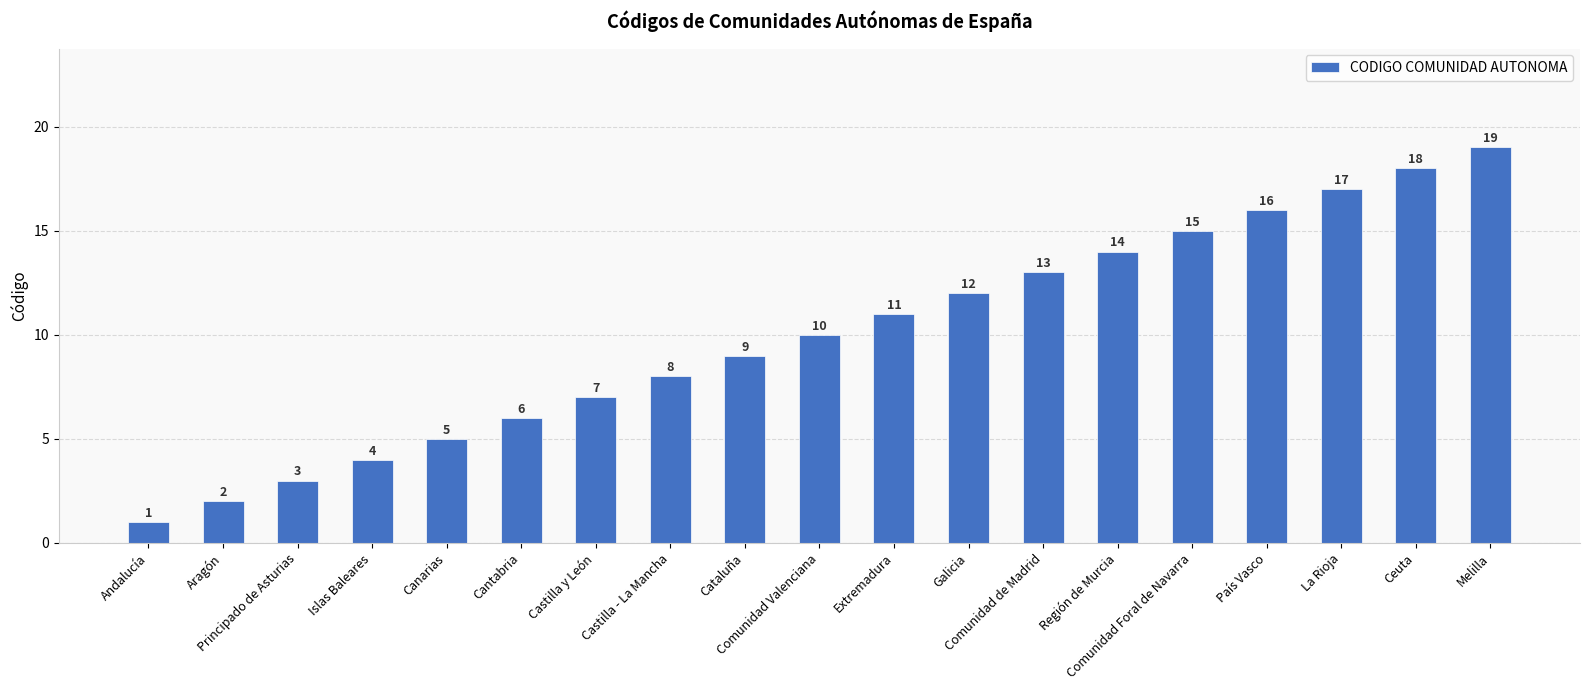

Are the bars grouped side by side (vs. stacked)?

No